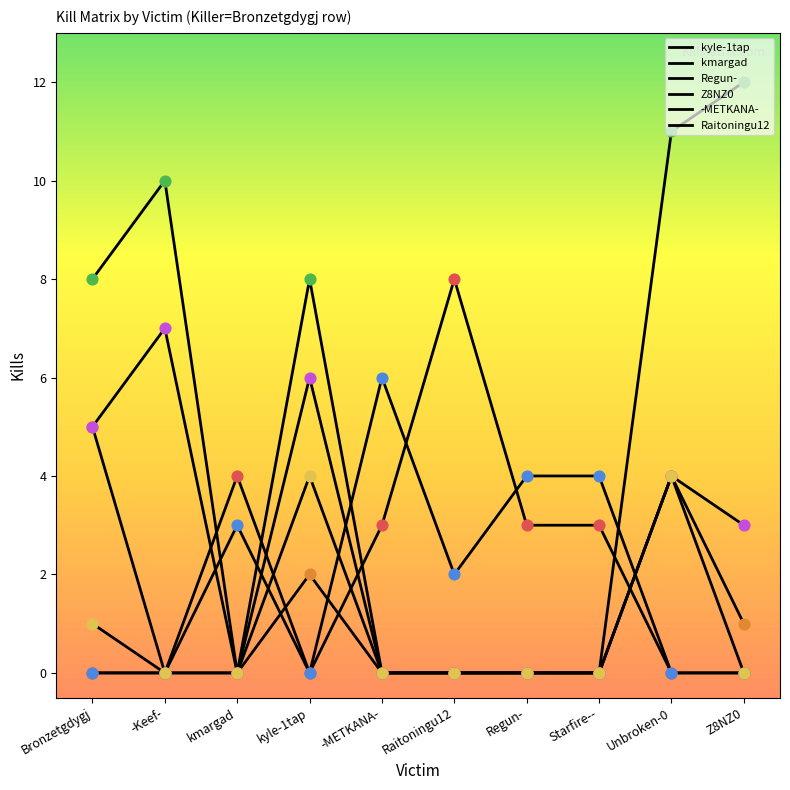

Does the chart have visible grid lines?

No